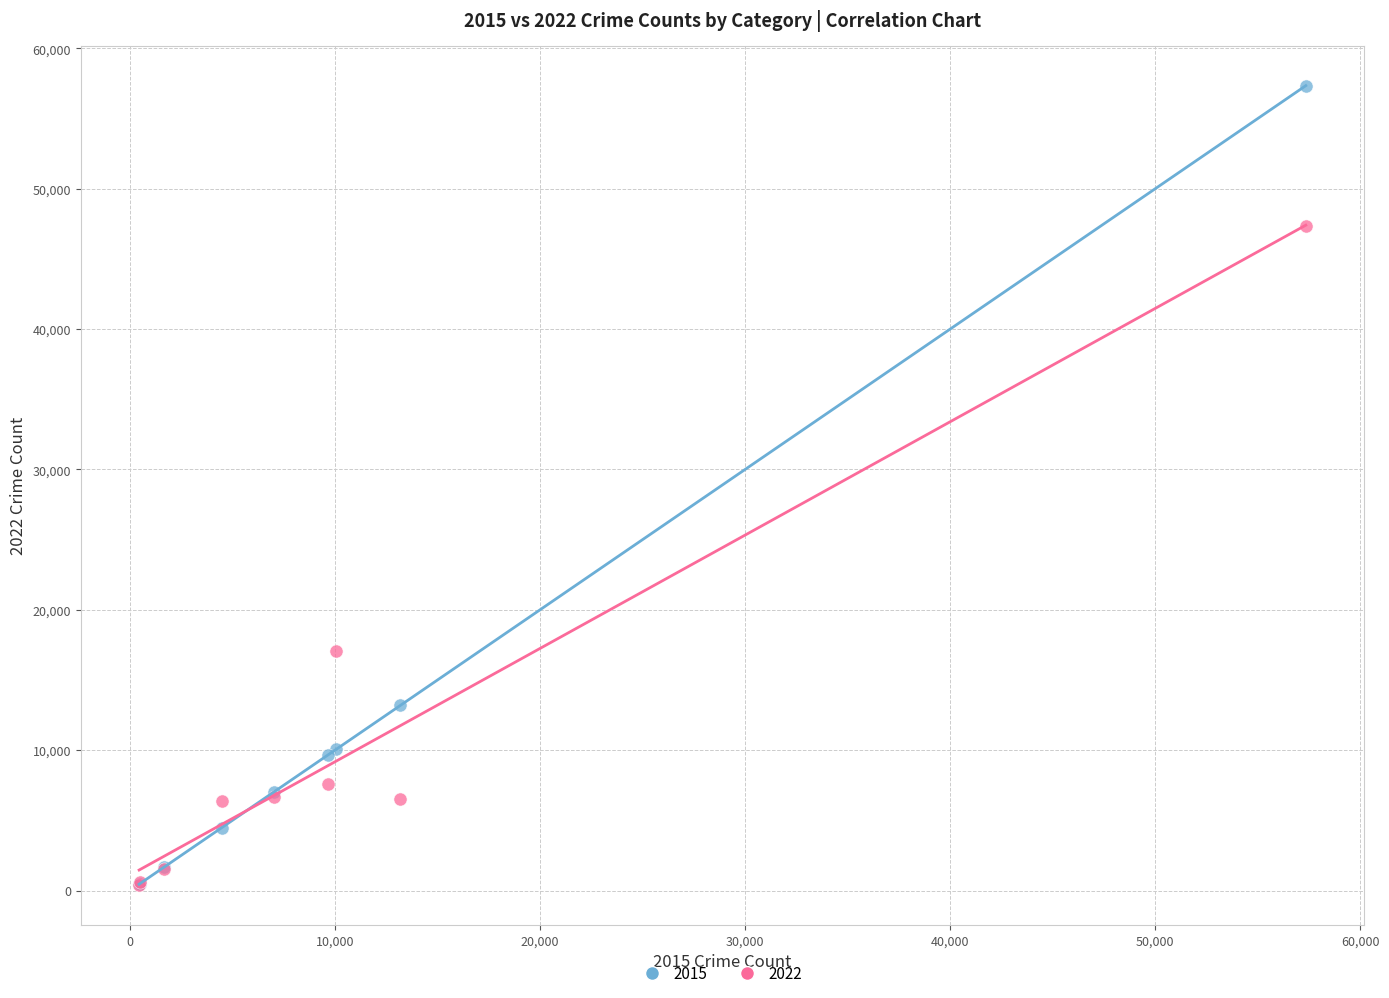

Across all series, what Y value is closest to 28861?

17043